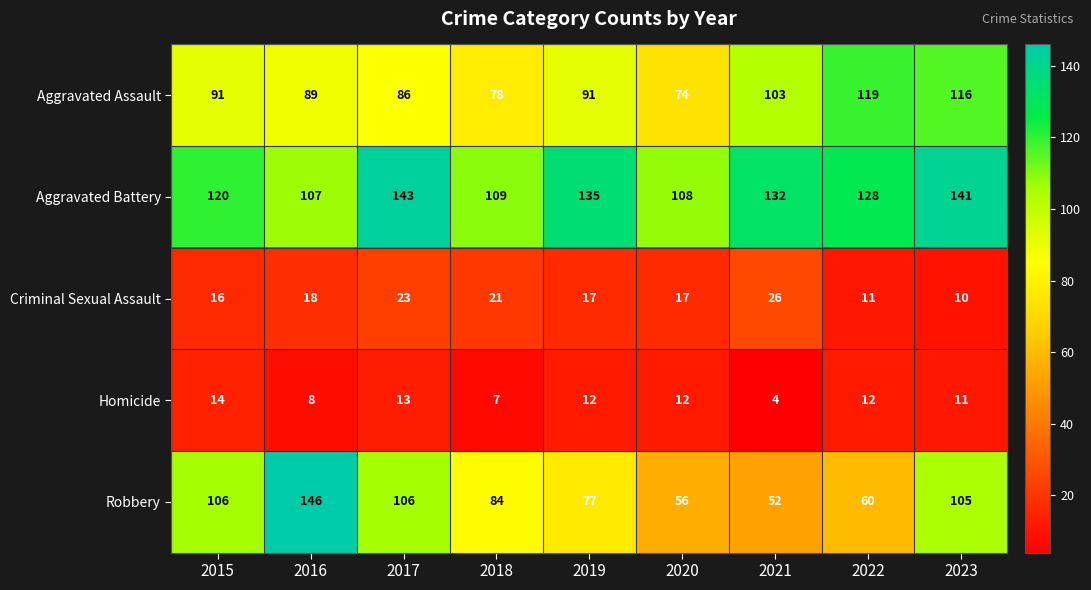

What is the total value across all series at 2019?

332